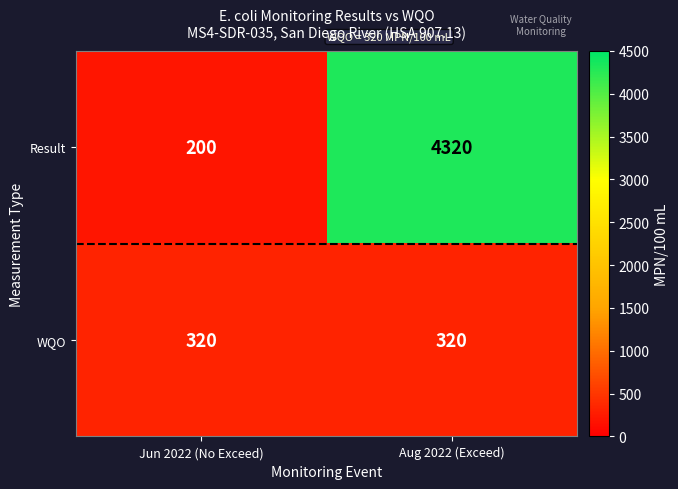

Rank the series by their maximum value, from highest to lowest.

Result, WQO